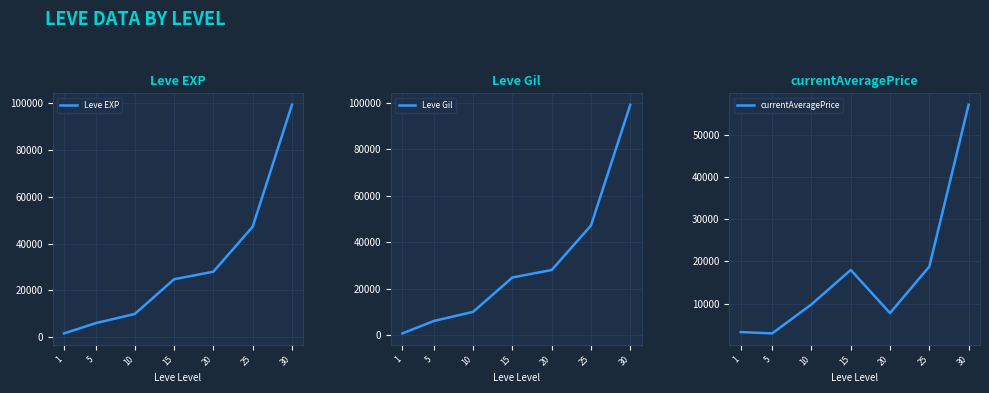

How many distinct data groups are displayed?

3